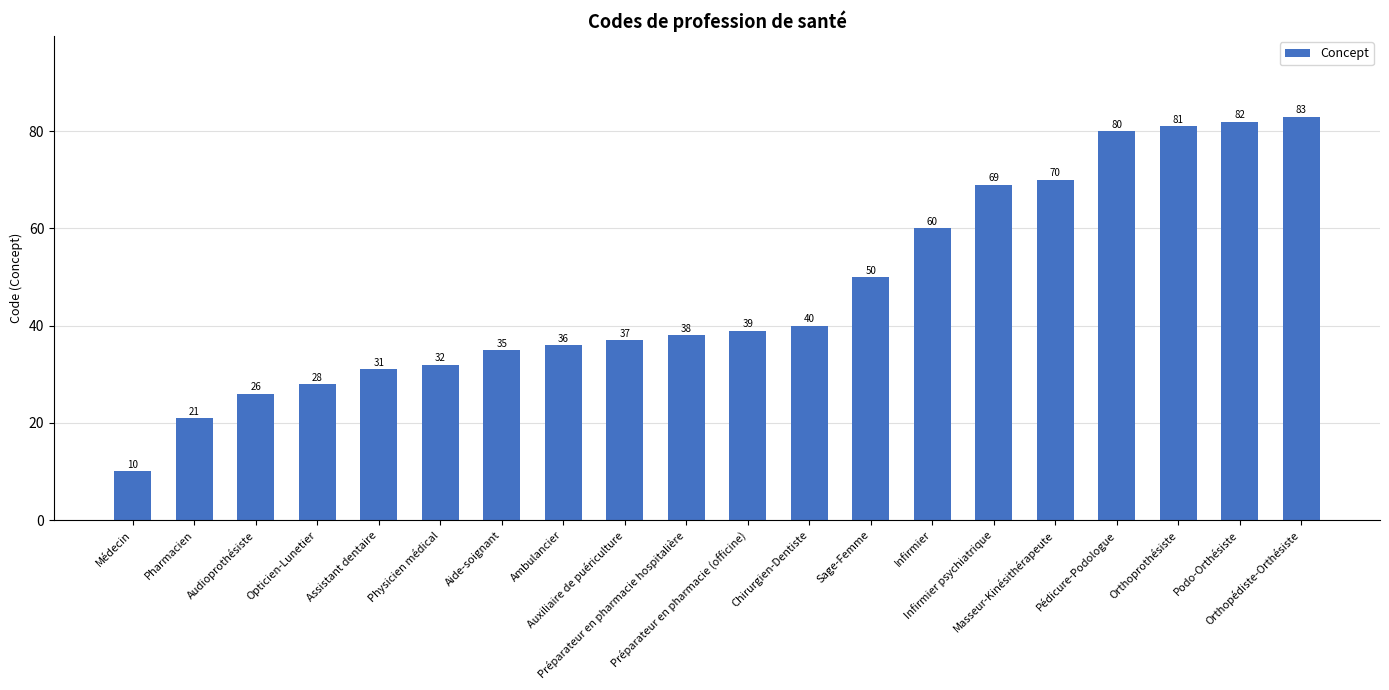

At which label is the value closest to 46?

Sage-Femme